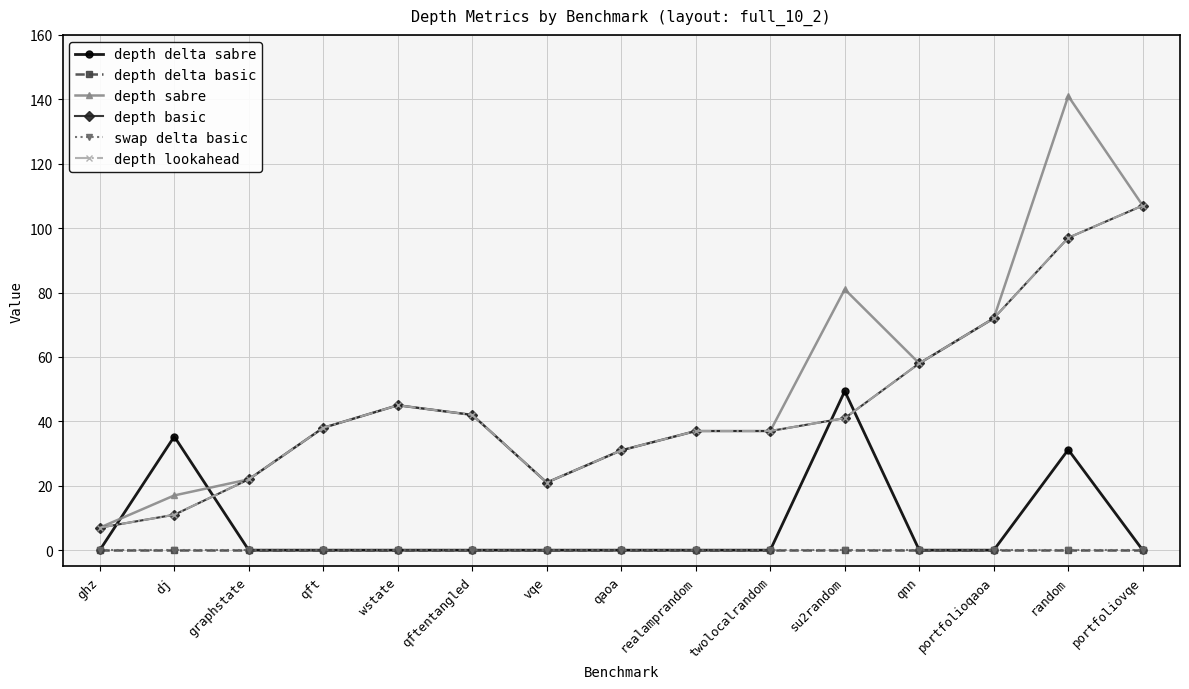

At which label is depth basic closest to 57?

qnn